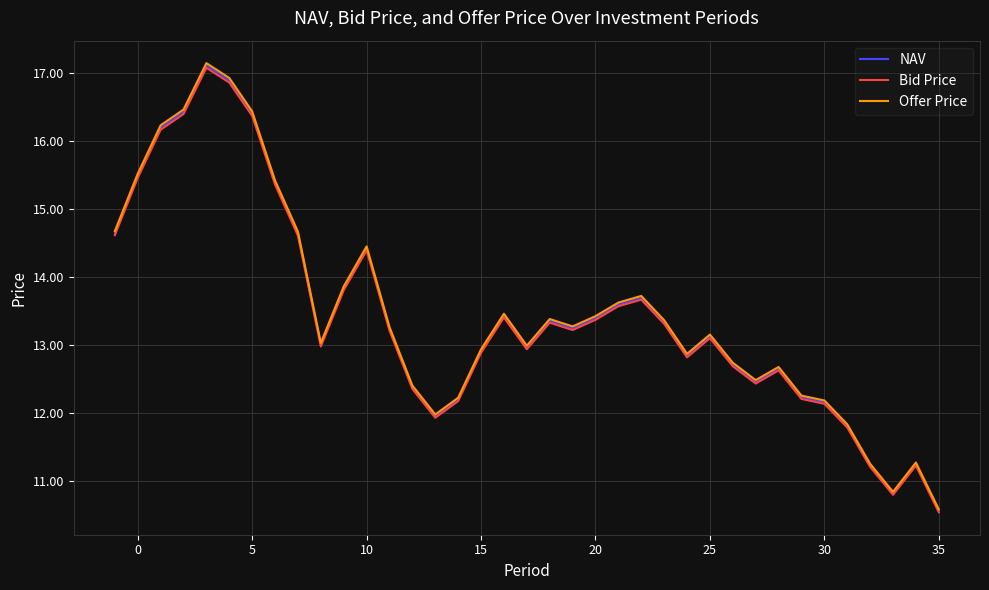

Which series has the largest range (max minus min)?

Offer Price